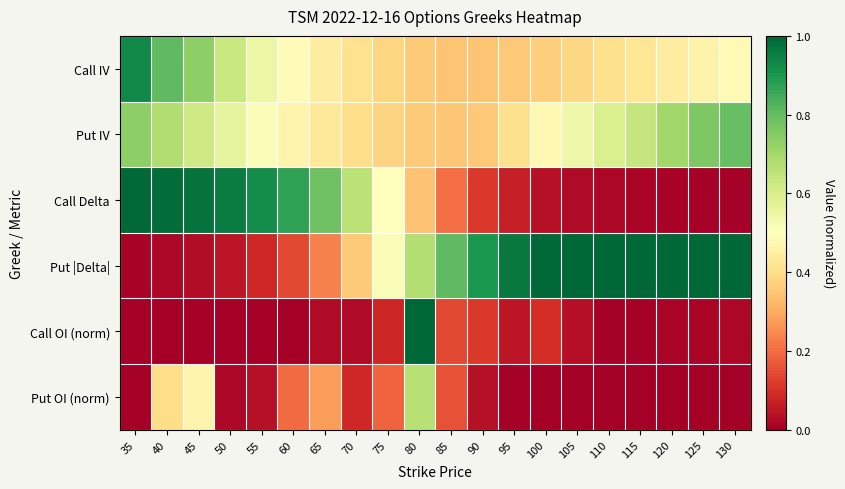

Reading left to right, list all the values displayed in this chart.

Call IV: 35=0.9	40=0.8	45=0.7	50=0.6	55=0.5	60=0.5	65=0.4	70=0.4	75=0.4	80=0.4	85=0.3	90=0.3	95=0.4	100=0.4	105=0.4	110=0.4	115=0.4	120=0.4	125=0.5	130=0.5
Put IV: 35=0.7	40=0.7	45=0.6	50=0.6	55=0.5	60=0.5	65=0.4	70=0.4	75=0.4	80=0.4	85=0.4	90=0.4	95=0.4	100=0.5	105=0.5	110=0.6	115=0.6	120=0.7	125=0.8	130=0.8
Call Delta: 35=1.0	40=1.0	45=1.0	50=1.0	55=0.9	60=0.9	65=0.8	70=0.7	75=0.5	80=0.3	85=0.2	90=0.1	95=0.1	100=0.0	105=0.0	110=0.0	115=0.0	120=0.0	125=0.0	130=0.0
Put |Delta|: 35=0.0	40=0.0	45=0.0	50=0.1	55=0.1	60=0.1	65=0.2	70=0.4	75=0.5	80=0.7	85=0.8	90=0.9	95=1.0	100=1.0	105=1.0	110=1.0	115=1.0	120=1.0	125=1.0	130=1.0
Call OI (norm): 35=0.0	40=0.0	45=0.0	50=0.0	55=0.0	60=0.0	65=0.0	70=0.0	75=0.1	80=1.0	85=0.1	90=0.1	95=0.0	100=0.1	105=0.0	110=0.0	115=0.0	120=0.0	125=0.0	130=0.0
Put OI (norm): 35=0.0	40=0.4	45=0.5	50=0.0	55=0.0	60=0.2	65=0.3	70=0.1	75=0.2	80=0.7	85=0.2	90=0.0	95=0.0	100=0.0	105=0.0	110=0.0	115=0.0	120=0.0	125=0.0	130=0.0